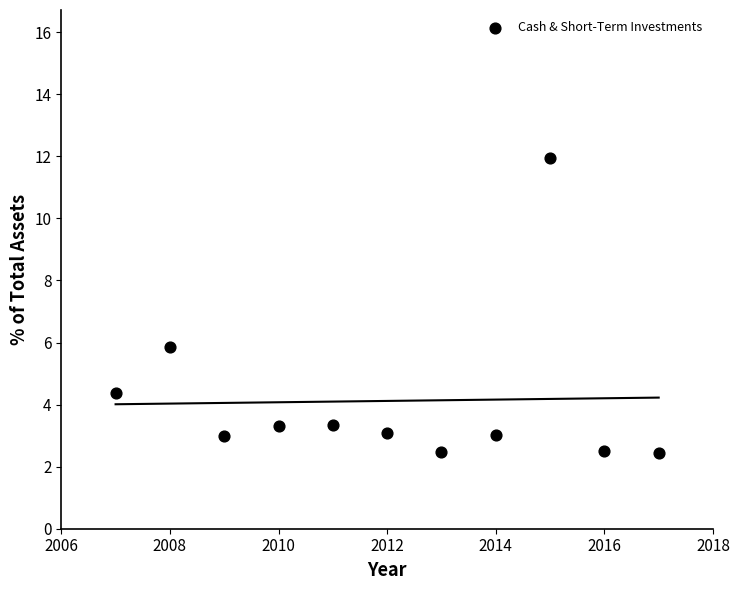

What is the range of X values (max minus min)?

10.0